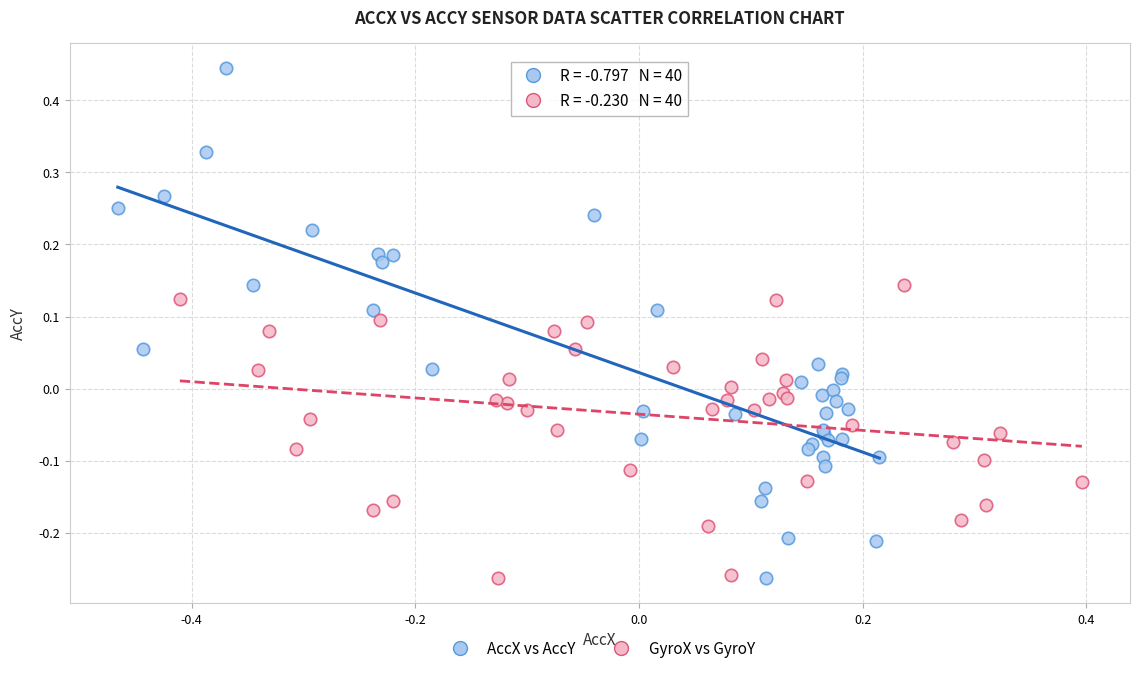

Which series reaches the maximum Y coordinate?

AccX vs AccY